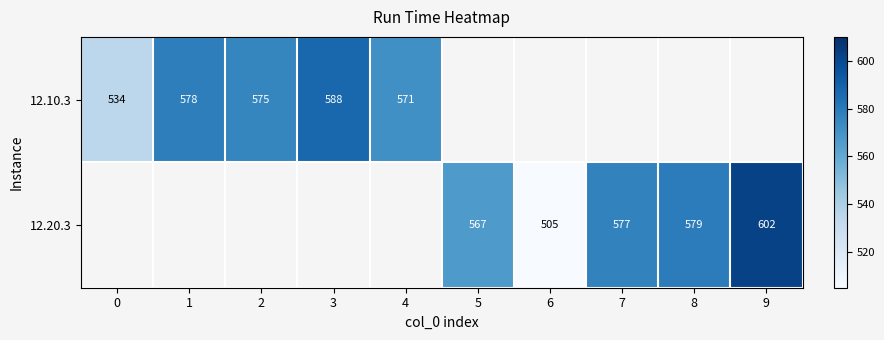

What is the maximum value for 12.10.3?

587.7